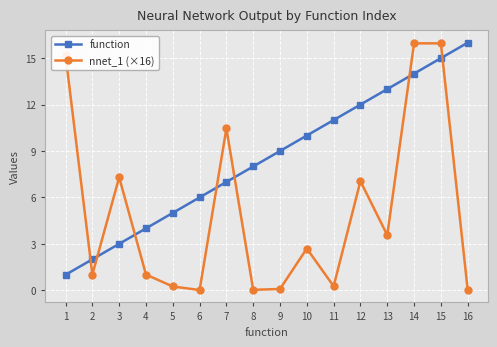

Is it true that function equals 6.0 at 6?

True